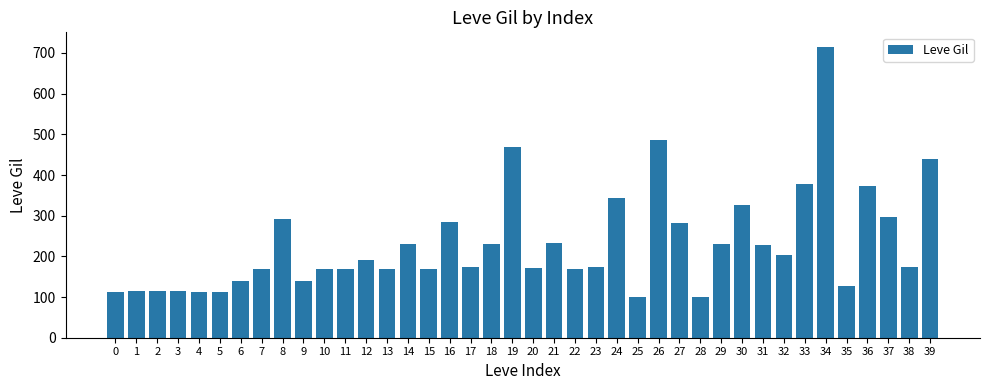

True or false: the data shows 274 at 17.

False